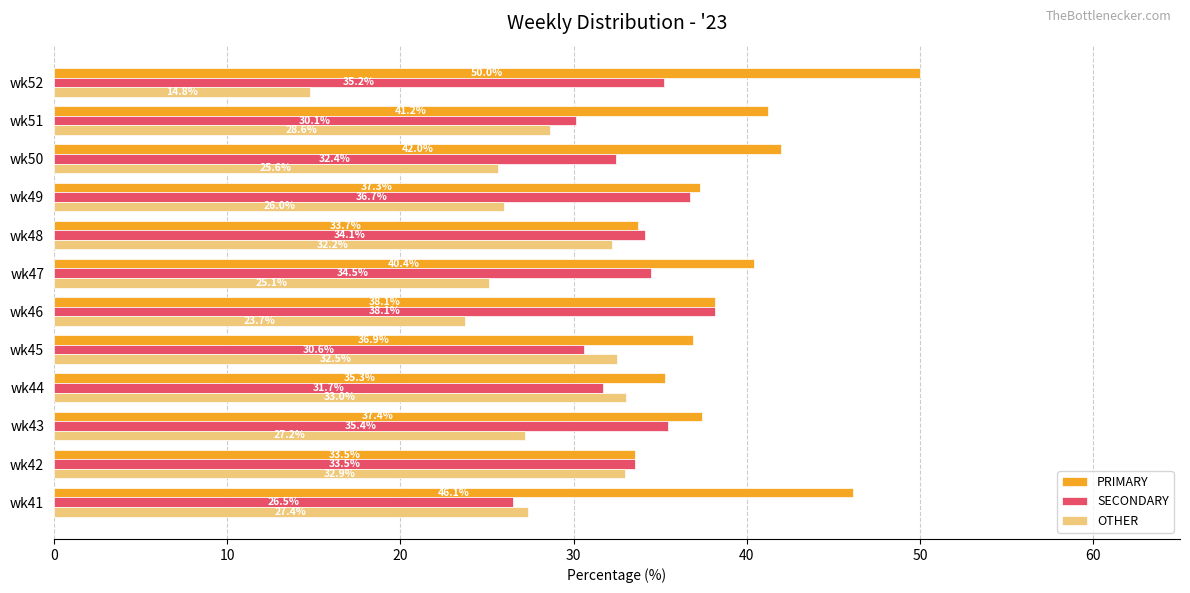

Which series has the widest spread of values?

OTHER